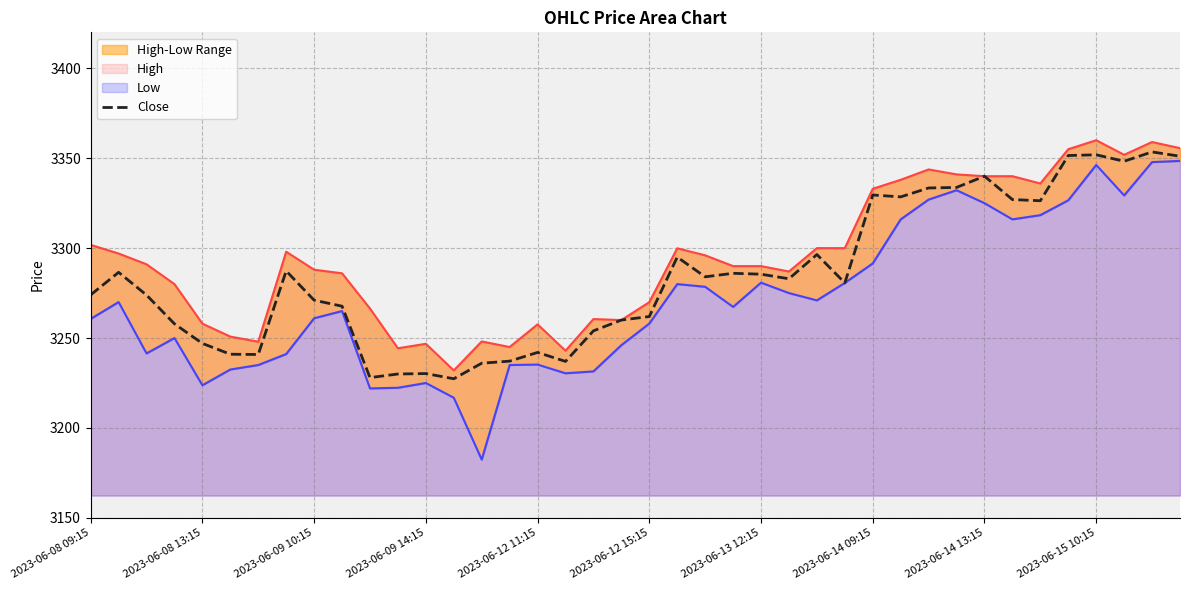

Reading right to left, transcribe all the data shown in this chart.

High: 3355.6	3359.0	3351.9	3360.0	3355.0	3335.9	3340.0	3340.0	3341.0	3343.8	3338.0	3333.0	3300.0	3300.0	3287.0	3290.0	3290.0	3296.0	3299.9	3269.9	3260.0	3260.6	3242.9	3257.6	3245.0	3248.1	3232.0	3246.8	3244.3	3266.4	3286.0	3288.0	3298.0	3247.9	3250.8	3258.0	3280.0	3291.0	3297.0	3301.8
Low: 3348.5	3347.9	3329.3	3346.2	3326.6	3318.4	3316.0	3325.0	3332.2	3327.0	3316.0	3291.5	3280.6	3270.9	3275.0	3280.8	3267.3	3278.5	3280.0	3258.1	3246.1	3231.4	3230.4	3235.2	3235.0	3182.4	3216.8	3225.0	3222.4	3222.0	3265.0	3261.0	3241.1	3235.0	3232.5	3223.8	3250.0	3241.4	3270.0	3260.6
Close: 3351.1	3353.5	3348.3	3351.9	3351.5	3326.4	3327.0	3340.0	3333.8	3333.4	3328.5	3329.6	3280.6	3296.4	3282.9	3285.5	3286.0	3284.1	3295.0	3261.9	3260.0	3254.0	3237.0	3242.0	3237.1	3236.0	3227.4	3230.2	3230.0	3228.0	3267.7	3271.1	3287.3	3240.9	3241.0	3247.0	3257.9	3273.9	3286.6	3274.0